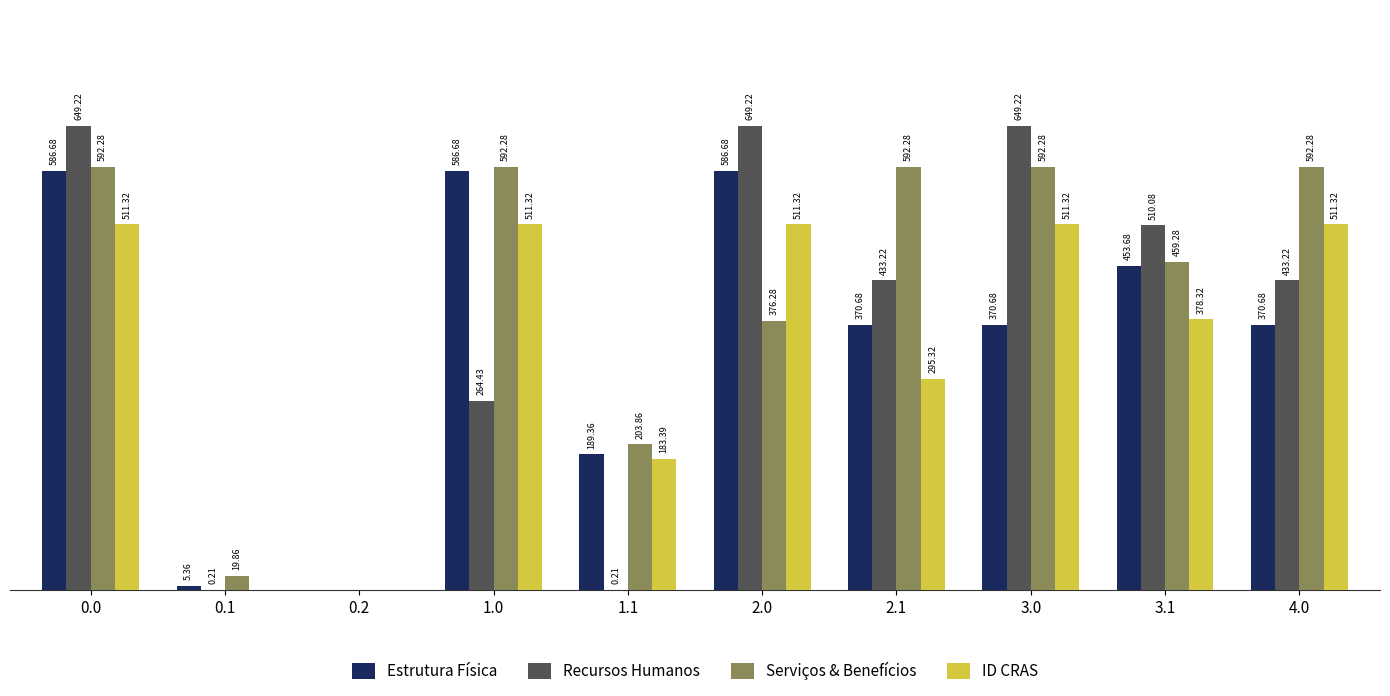

Which series has the largest total across all categories?

Serviços & Benefícios